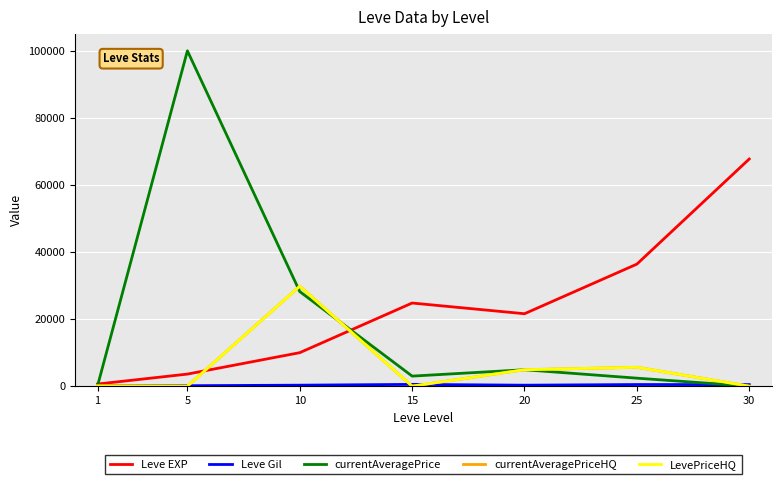

What is the highest value of the Leve EXP series?

67730.0